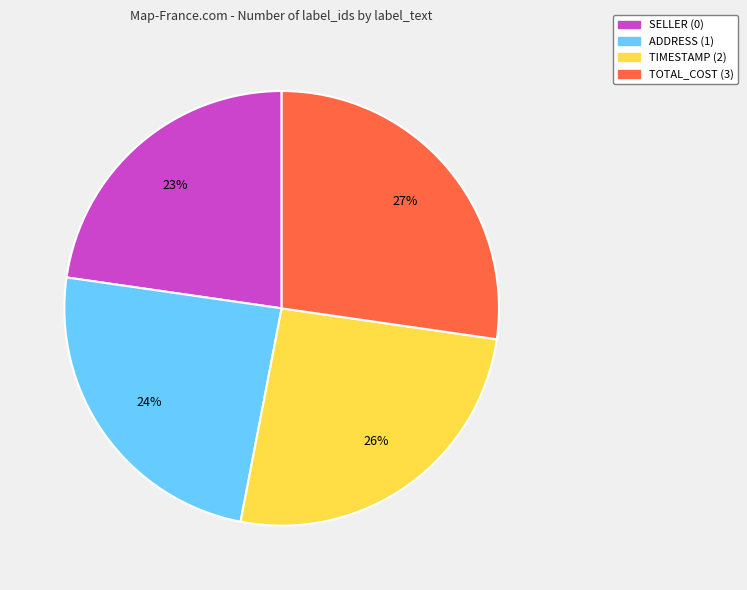

To the nearest percent, what is the difference between the SELLER (0) and TIMESTAMP (2) slice percentages?

3%